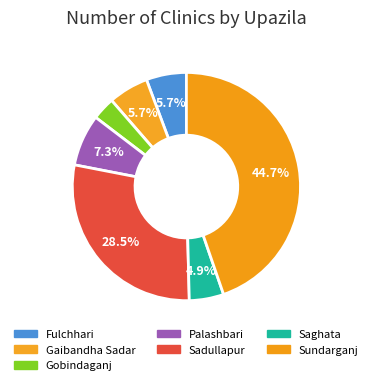

Is there a majority slice in this chart?

No